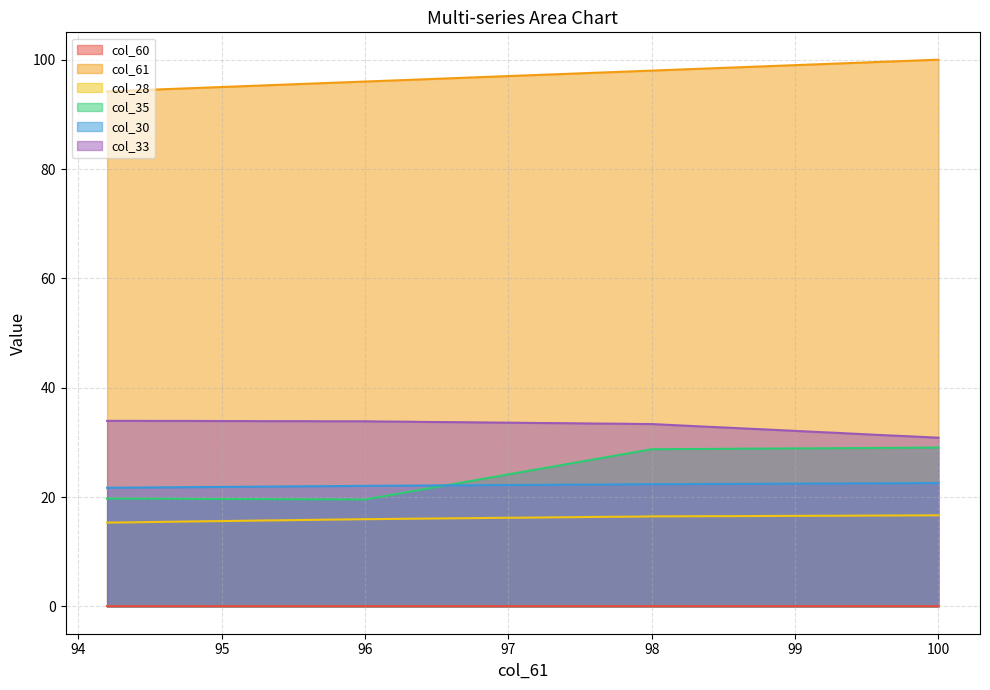

How many lines are shown in the chart?

6